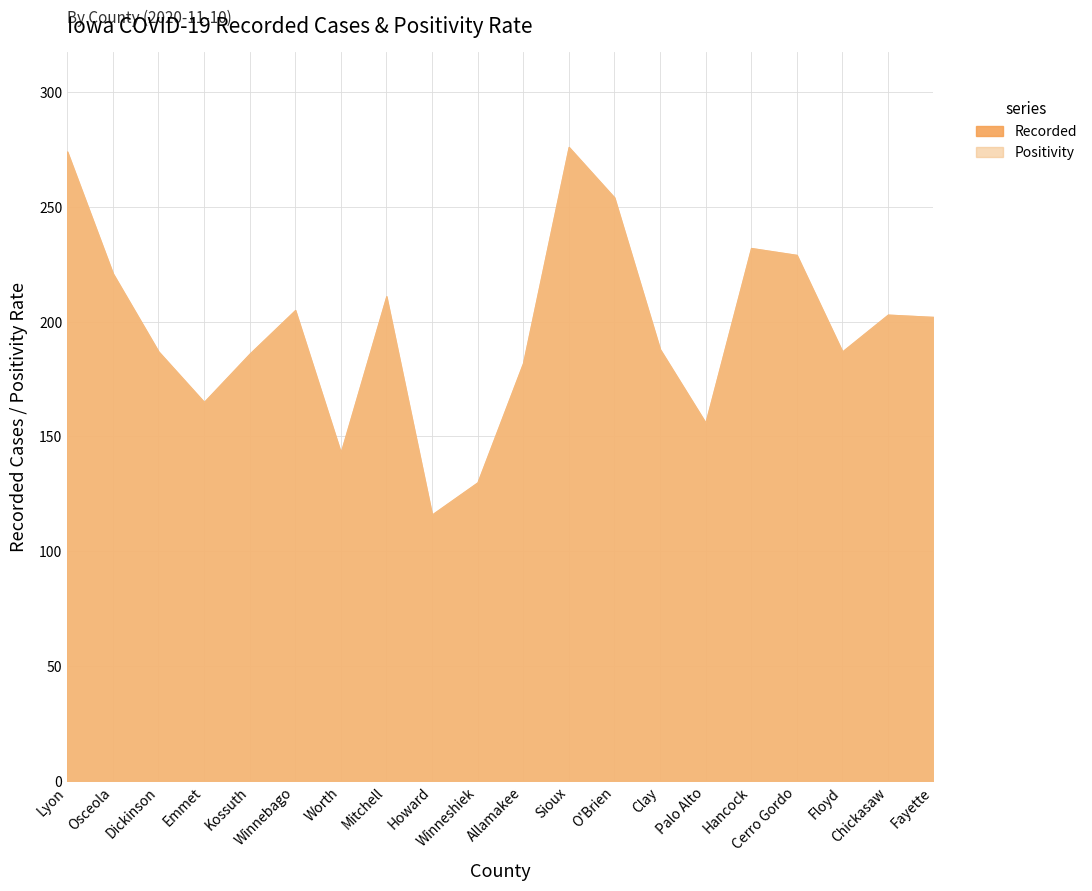

What is the label of the 16th point from the right?

Kossuth